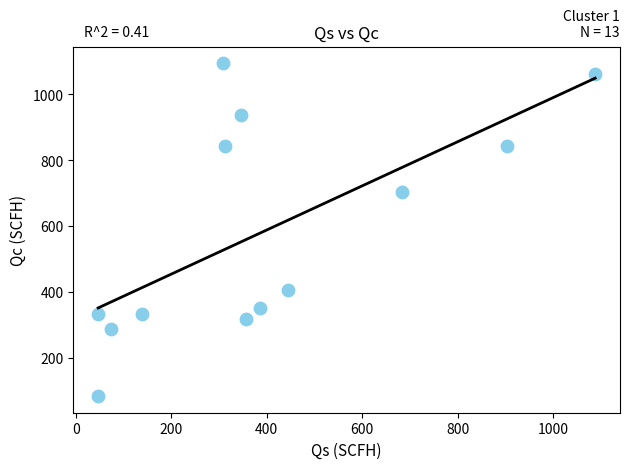

What Y value in the scatter plot is closest to 589?

703.6